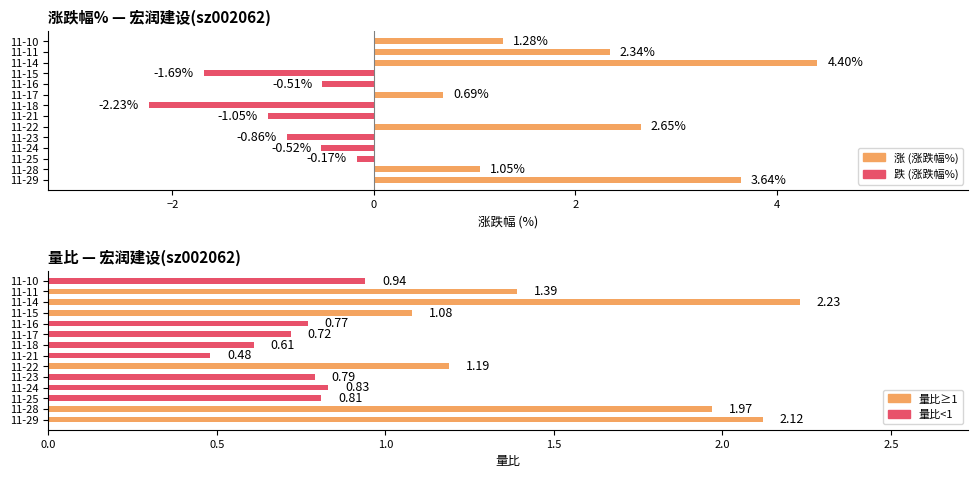

How many bars are there in total?

28